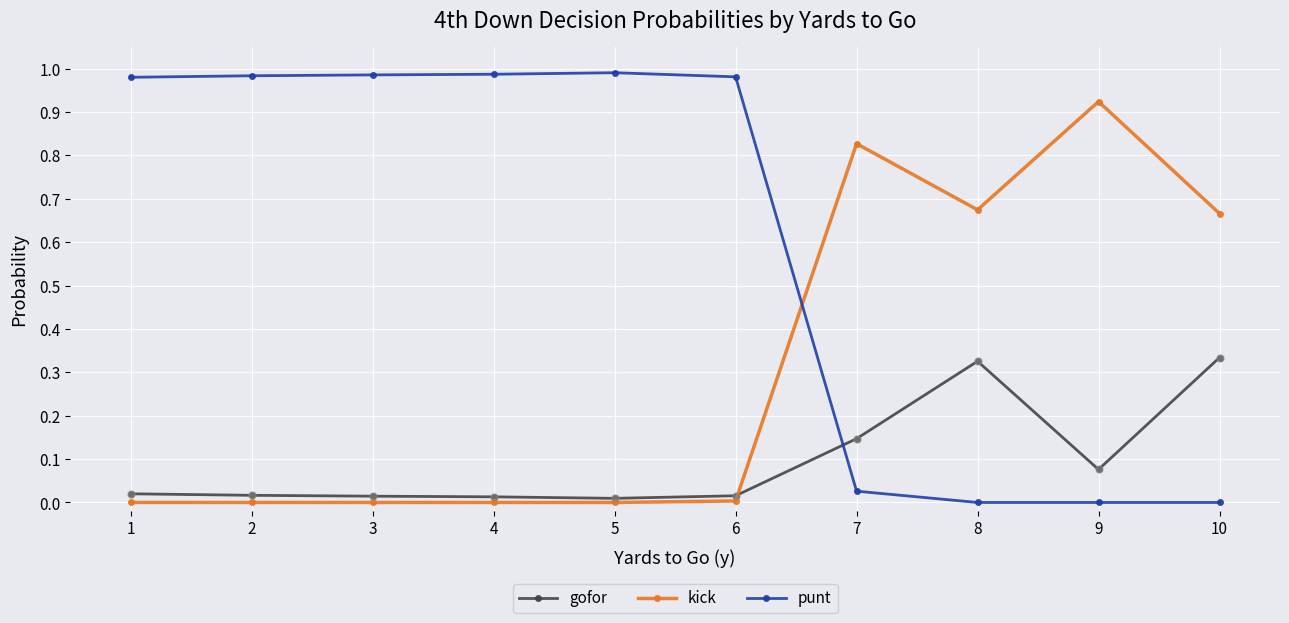

Is the value of kick at 2 greater than the value of punt at 3?

No